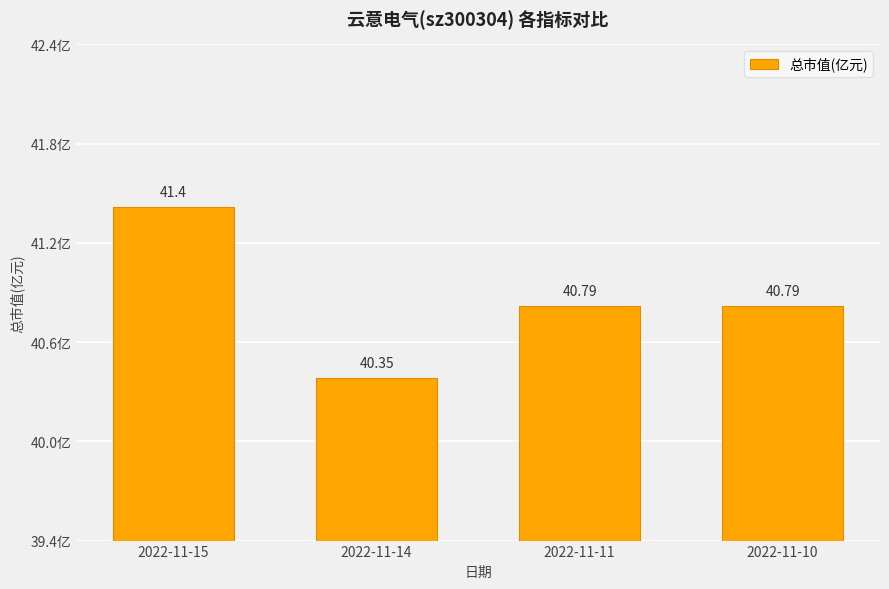

The chart shows a value of 69.1 at 2022-11-15. True or false?

False